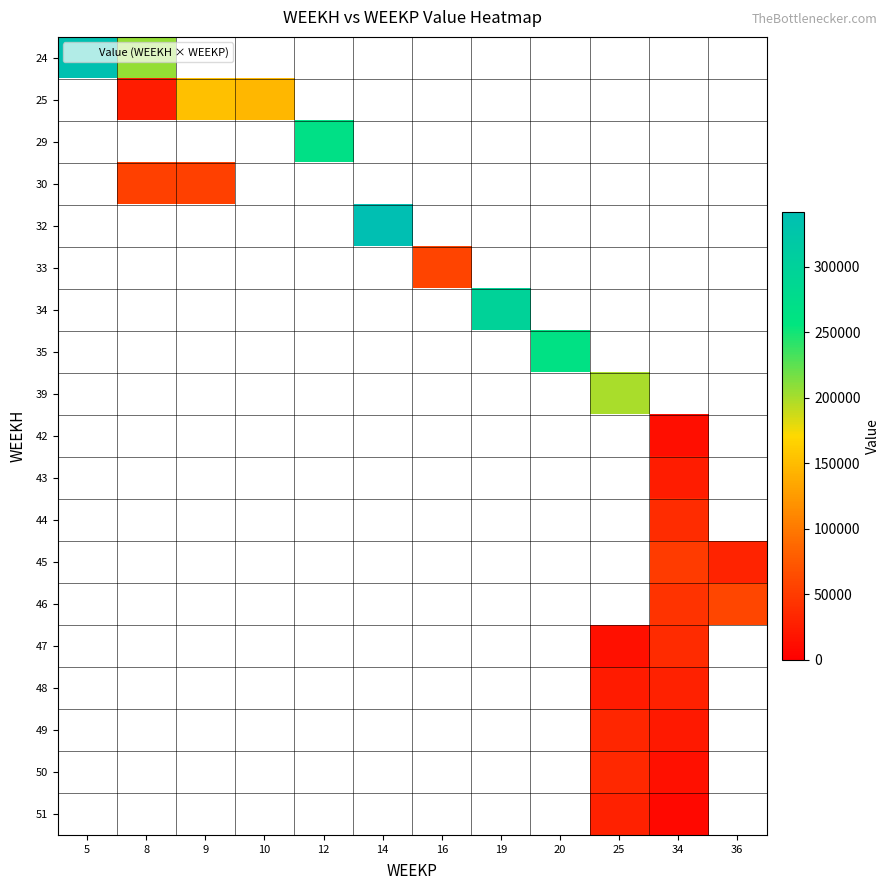

How many positive values does the 43 series have?

1